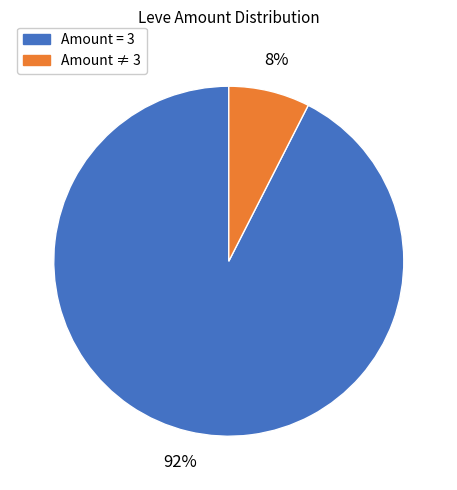

To the nearest percent, what is the average slice percentage?

50%